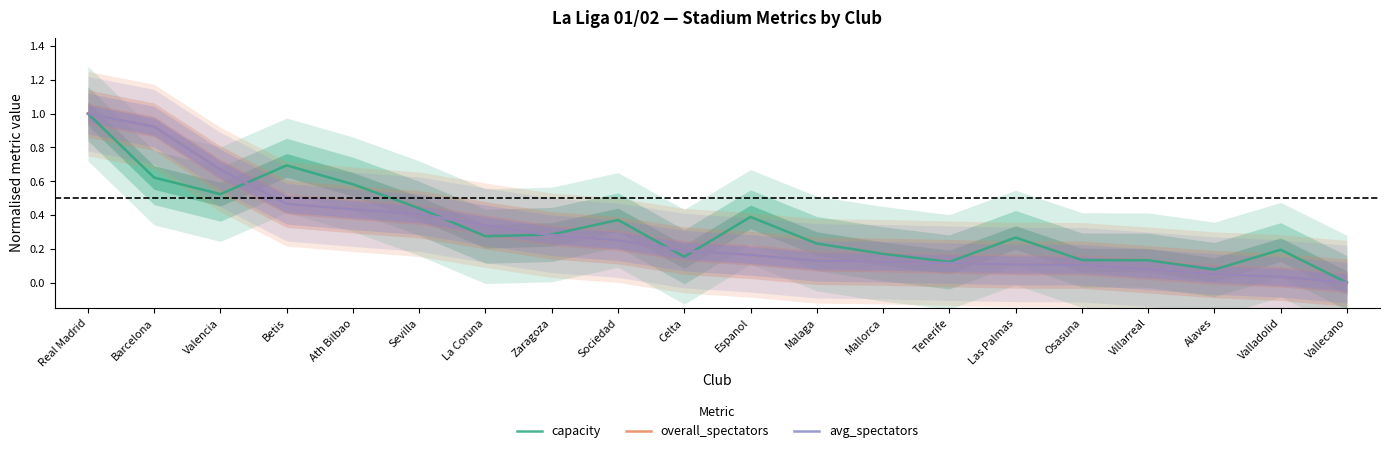

List the series in order of their peak value, highest first.

capacity, overall_spectators, avg_spectators